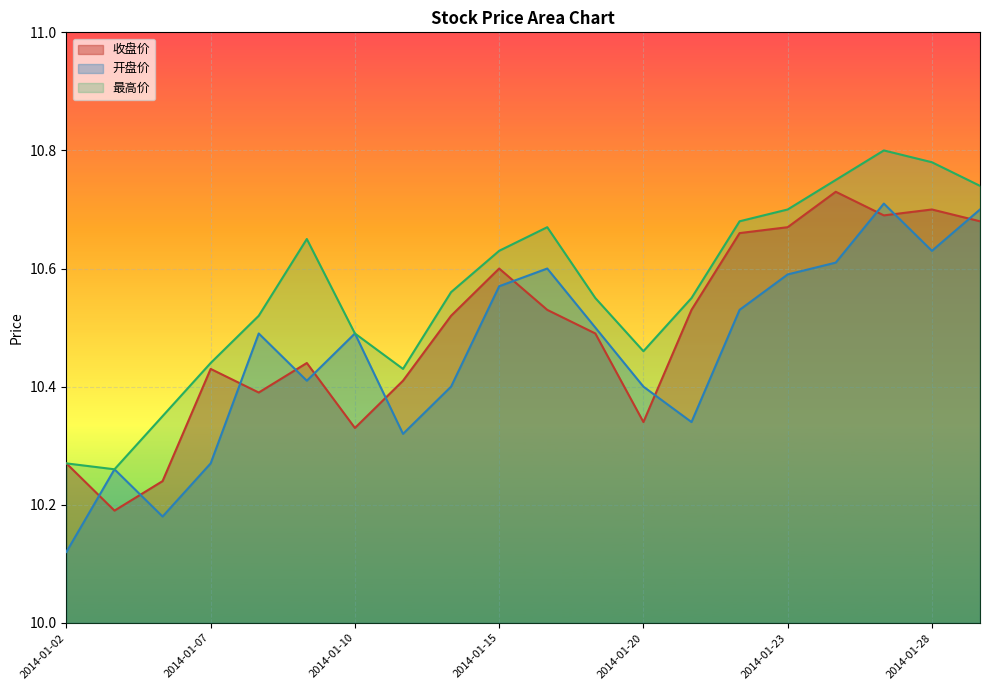

True or false: 最高价 and 收盘价 cross at least once.

False